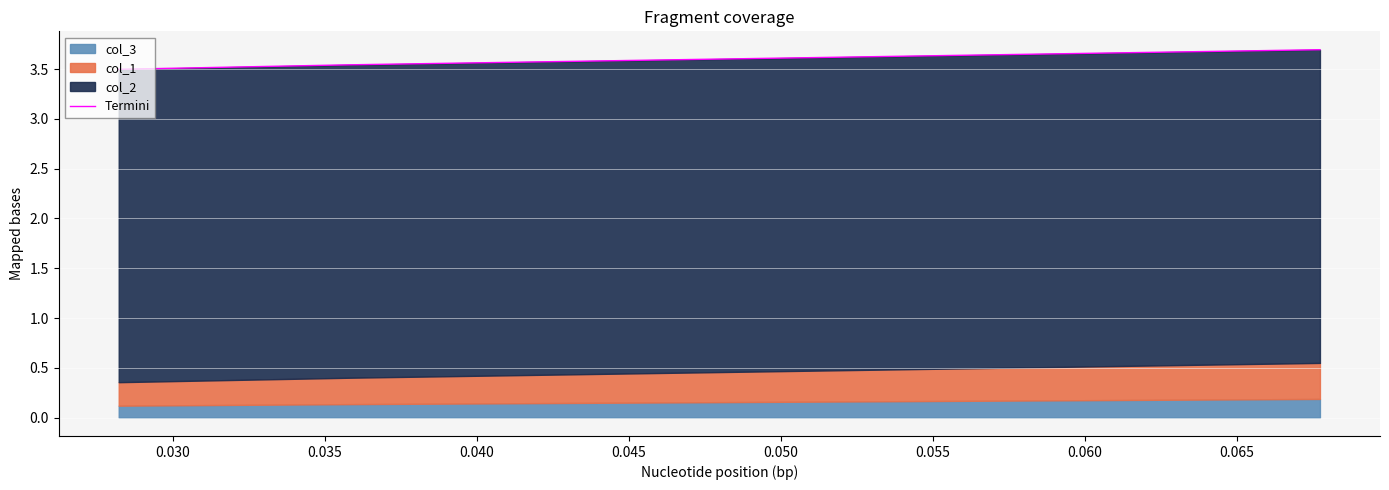

Read the value at 0.030.

3.5